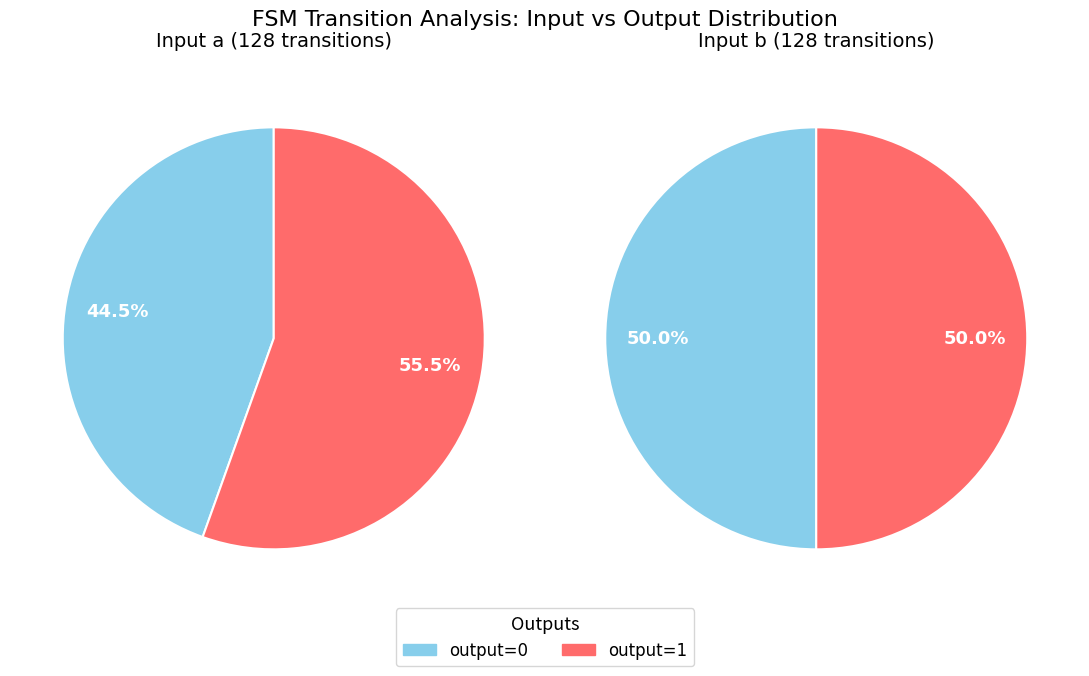

Does output_1_b represent more than half of the total?

No